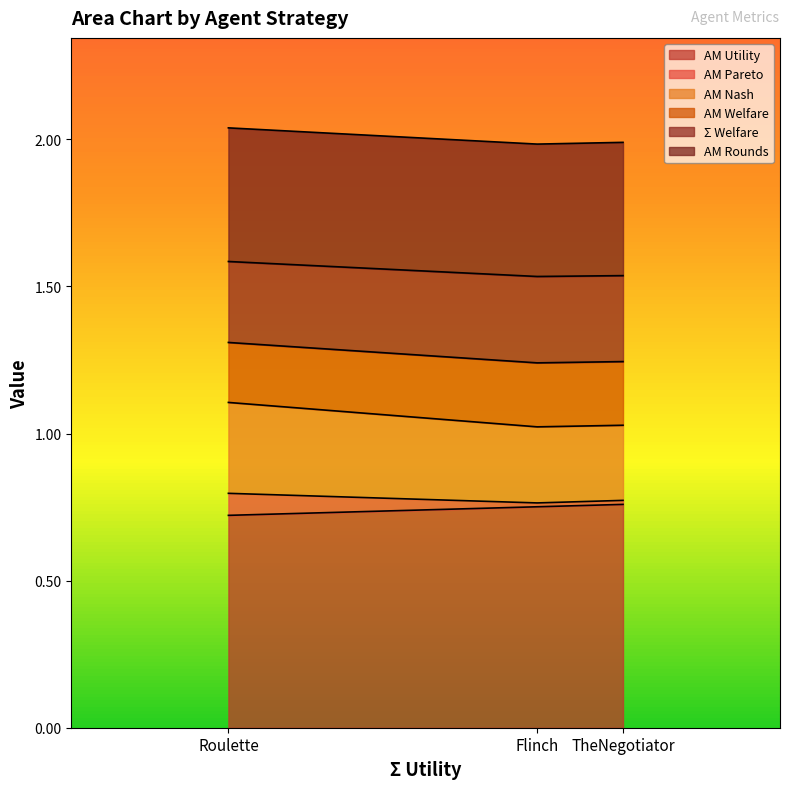

The value of AM Utility at Roulette is 0.7. True or false?

True